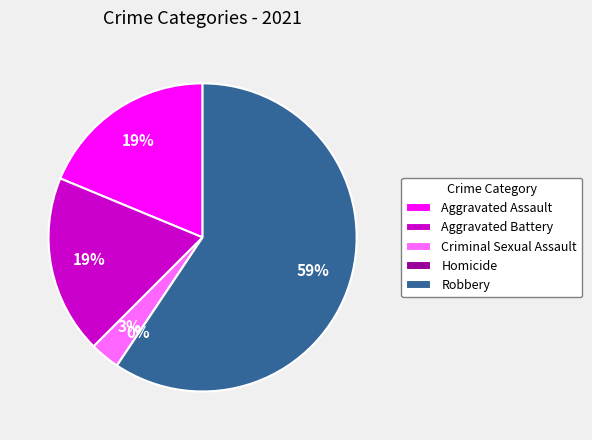

How many slices are in this pie chart?

5